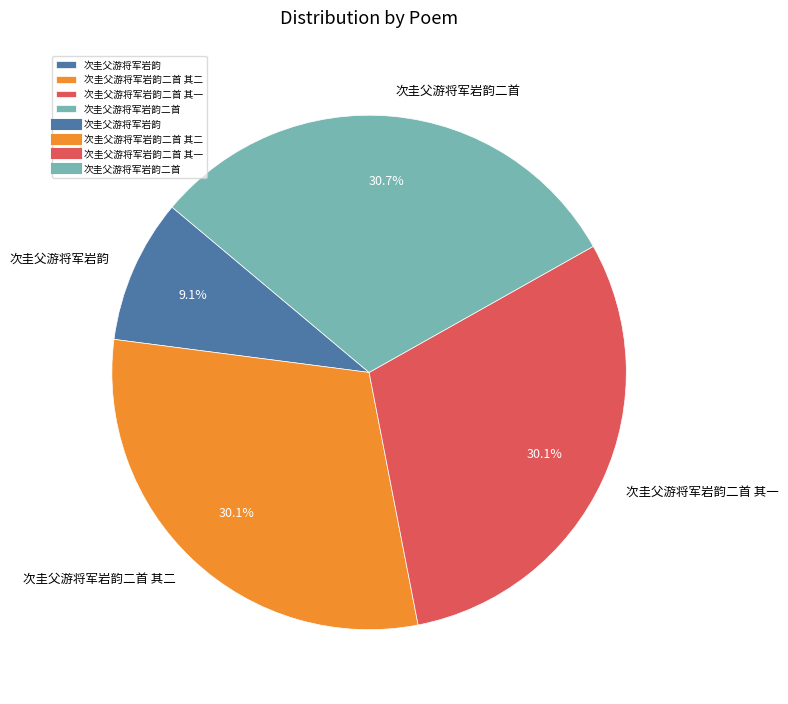

What portion of the pie excludes 次圭父游将军岩韵二首 其一?

69.9%